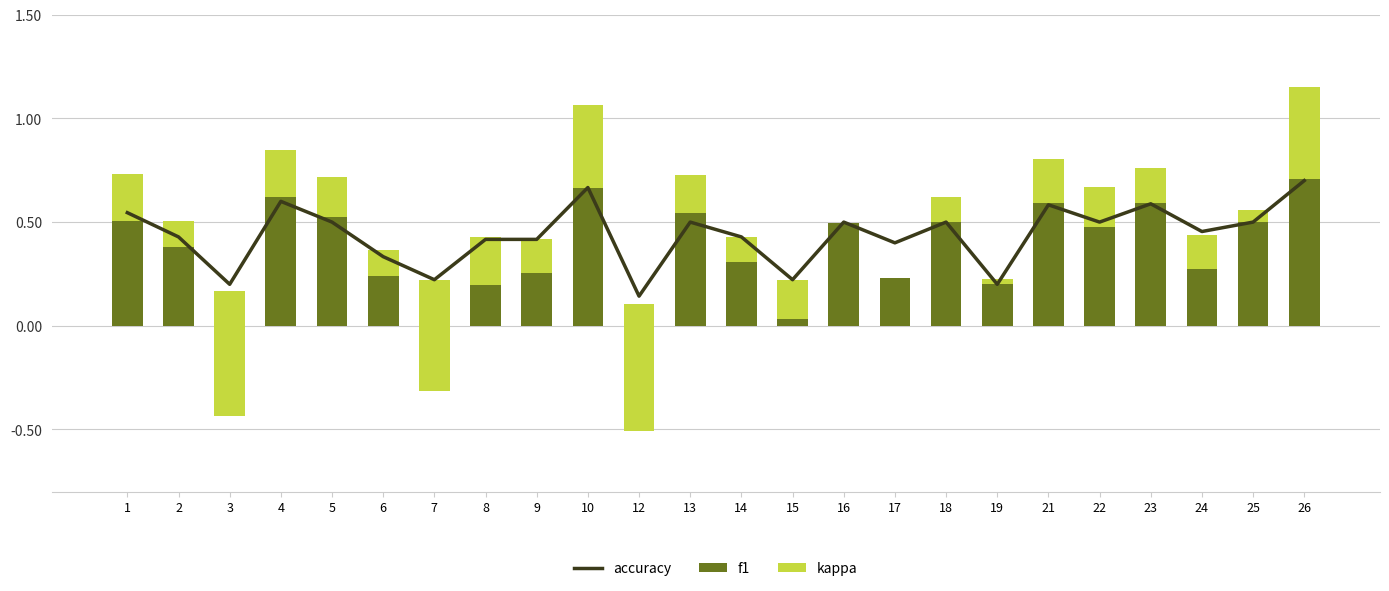

Which category has the highest value in the f1 series?

26